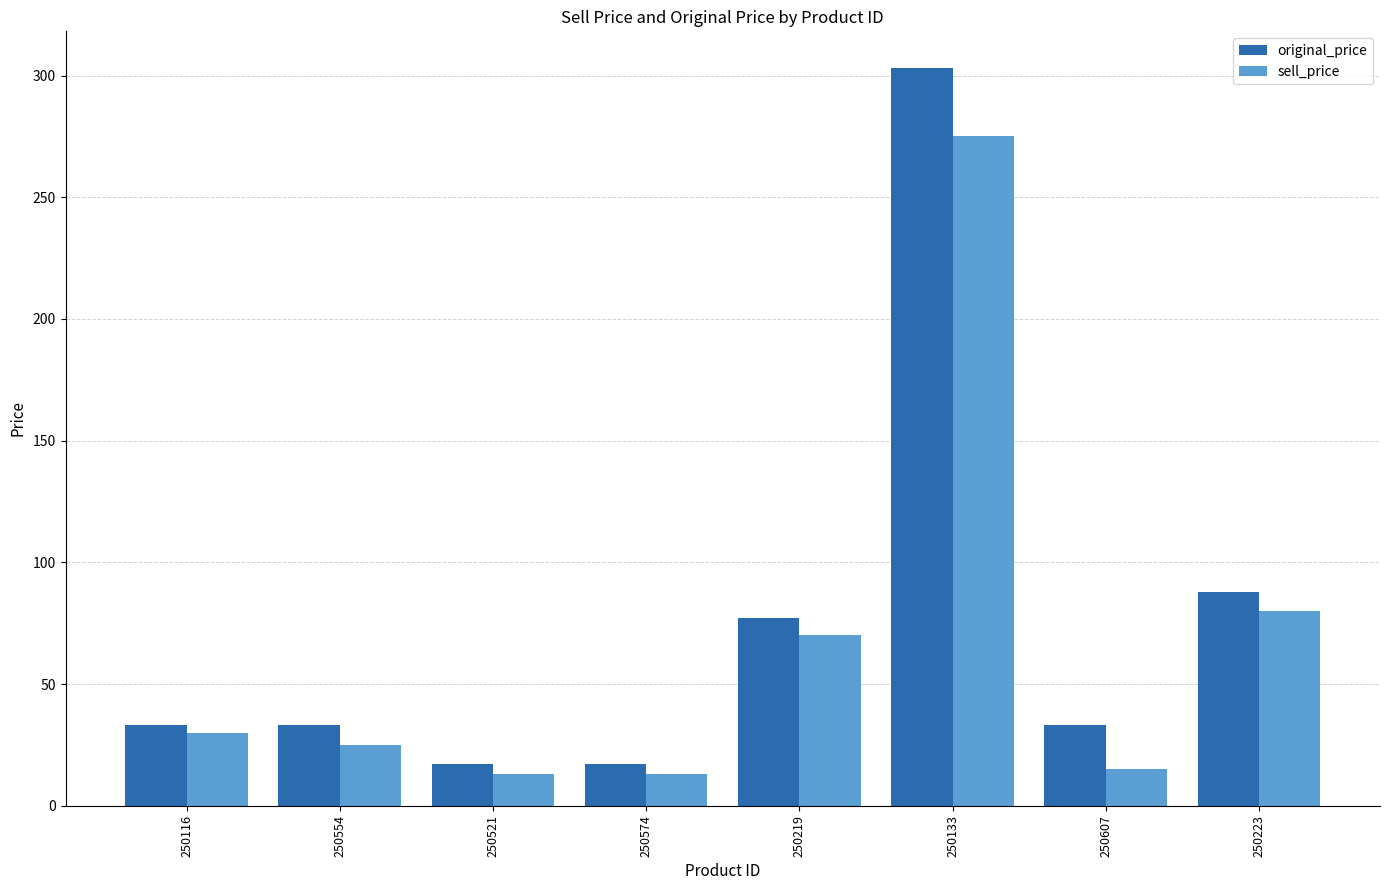

Reading left to right, list all the values displayed in this chart.

original_price: 250116=33	250554=33	250521=17	250574=17	250219=77	250133=303	250607=33	250223=88
sell_price: 250116=30	250554=25	250521=13	250574=13	250219=70	250133=275	250607=15	250223=80